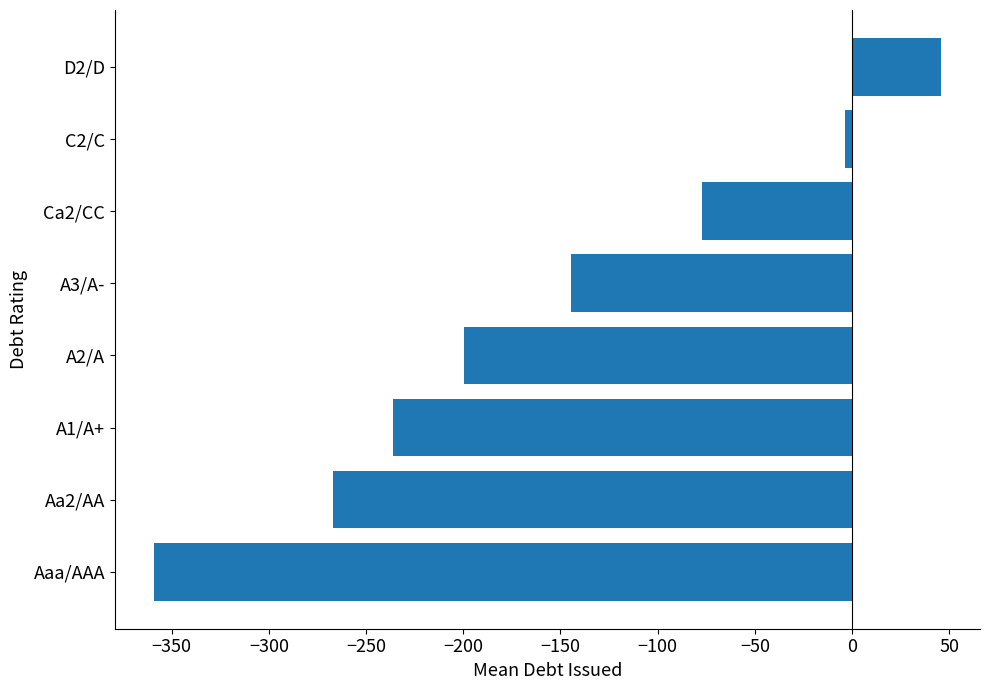

How many data points are less than -144?

5